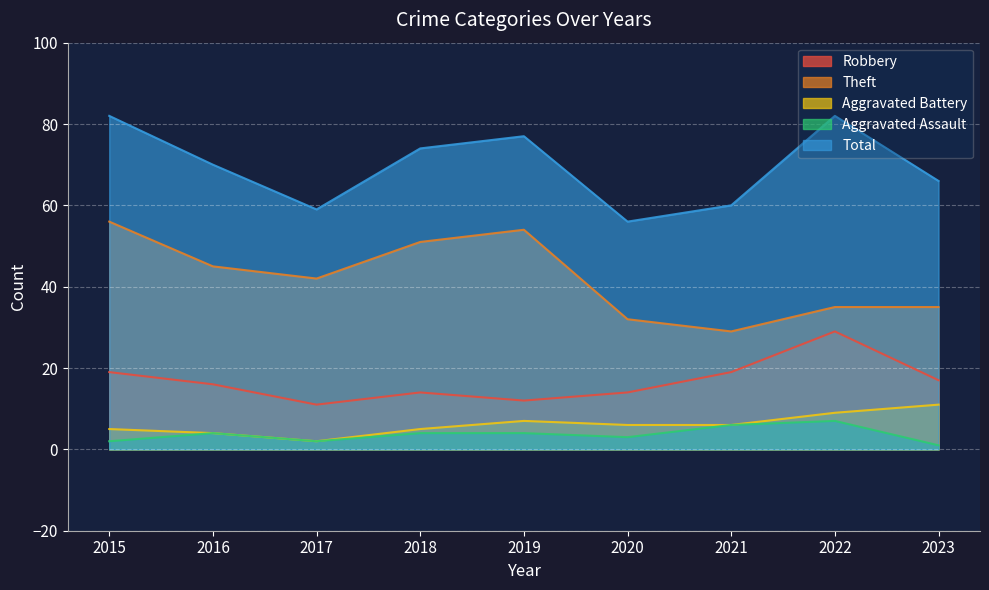

What is the approximate value of Aggravated Assault at 2021?

6